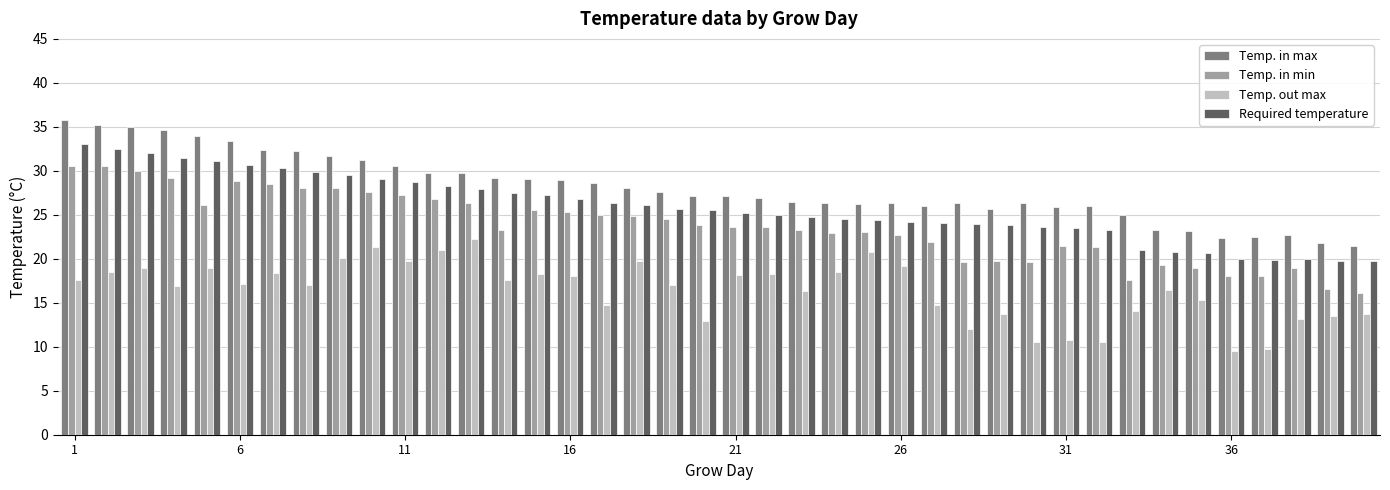

What is the difference between the second highest and minimum values in the Temp. out max series?

11.8